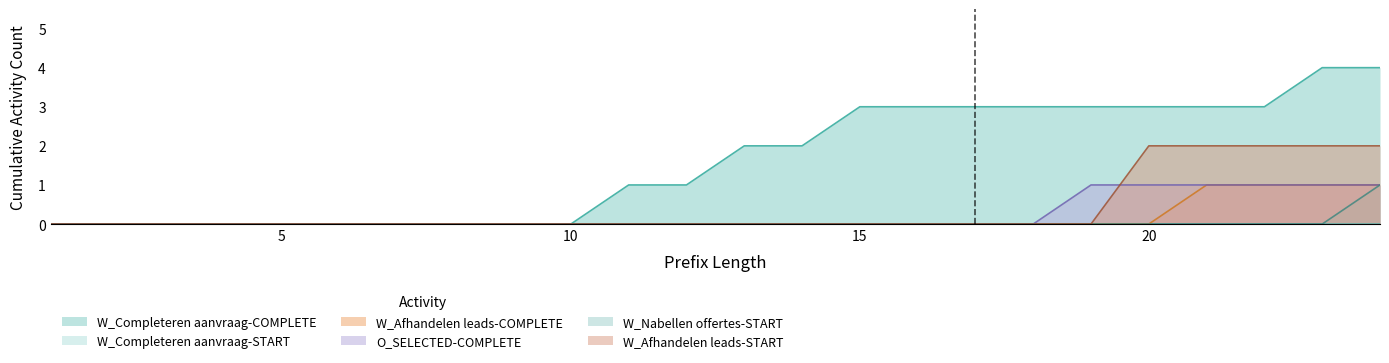

True or false: W_Afhandelen leads-START and W_Afhandelen leads-COMPLETE intersect in this chart.

False